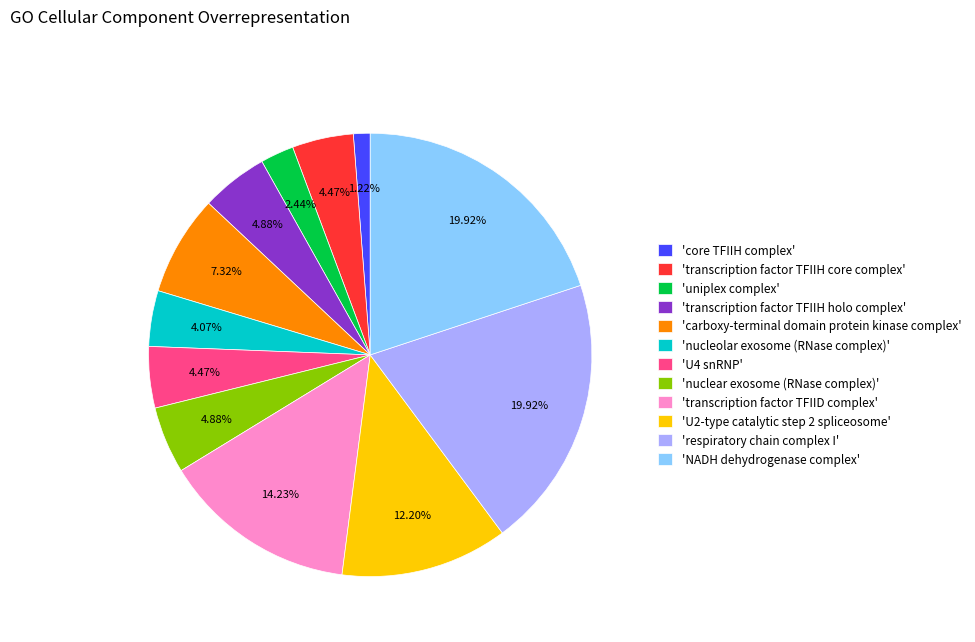

Which has a higher value, 'U4 snRNP' or 'core TFIIH complex'?

'U4 snRNP'